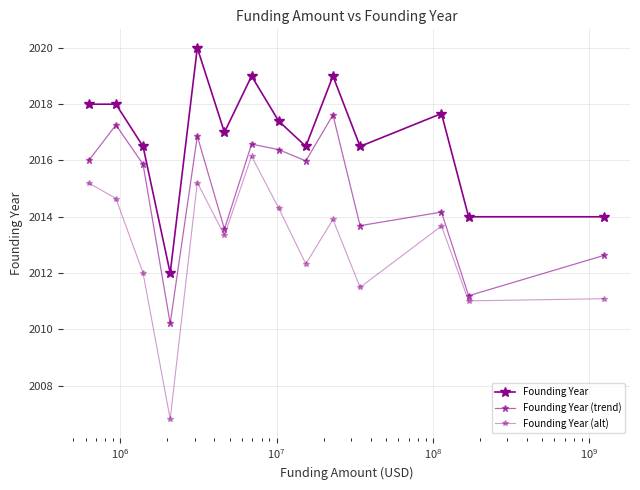

Is this an area chart (filled region under the line)?

No